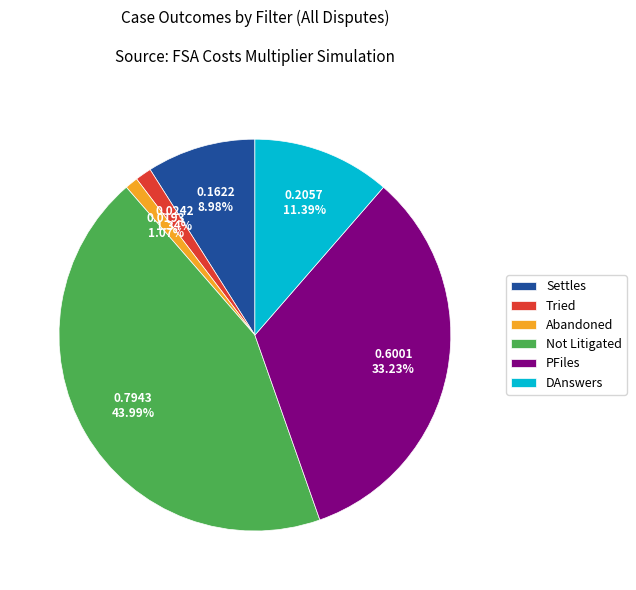

What percentage is the Not Litigated slice, to the nearest percent?

44%